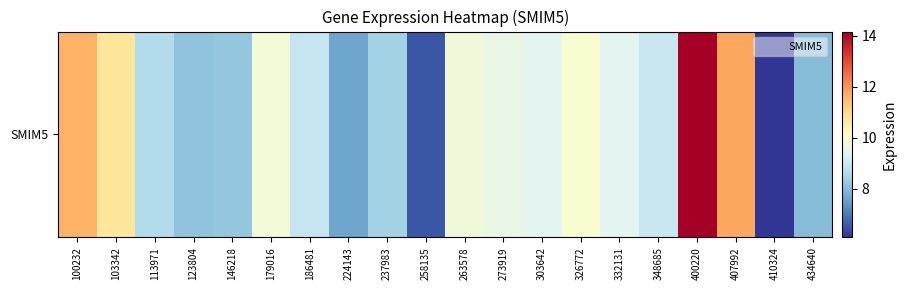

At which category does the chart reach its minimum across all series?

410324